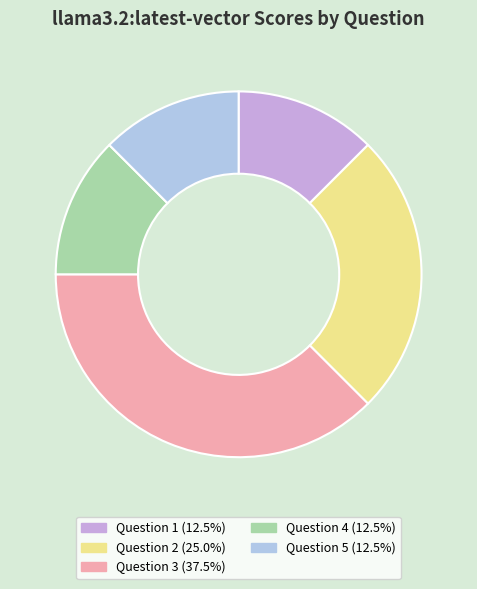

Between Question 3 and Question 4, which is larger?

Question 3